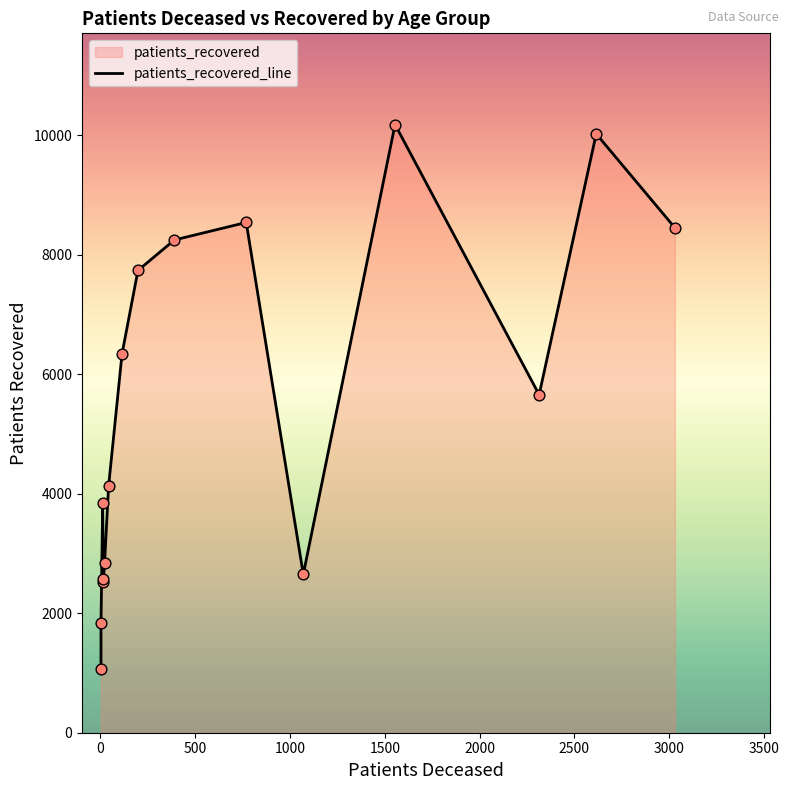

Is the value of patients_recovered at 65 - 69 greater than the value of patients_deceased at 20 - 24?

Yes